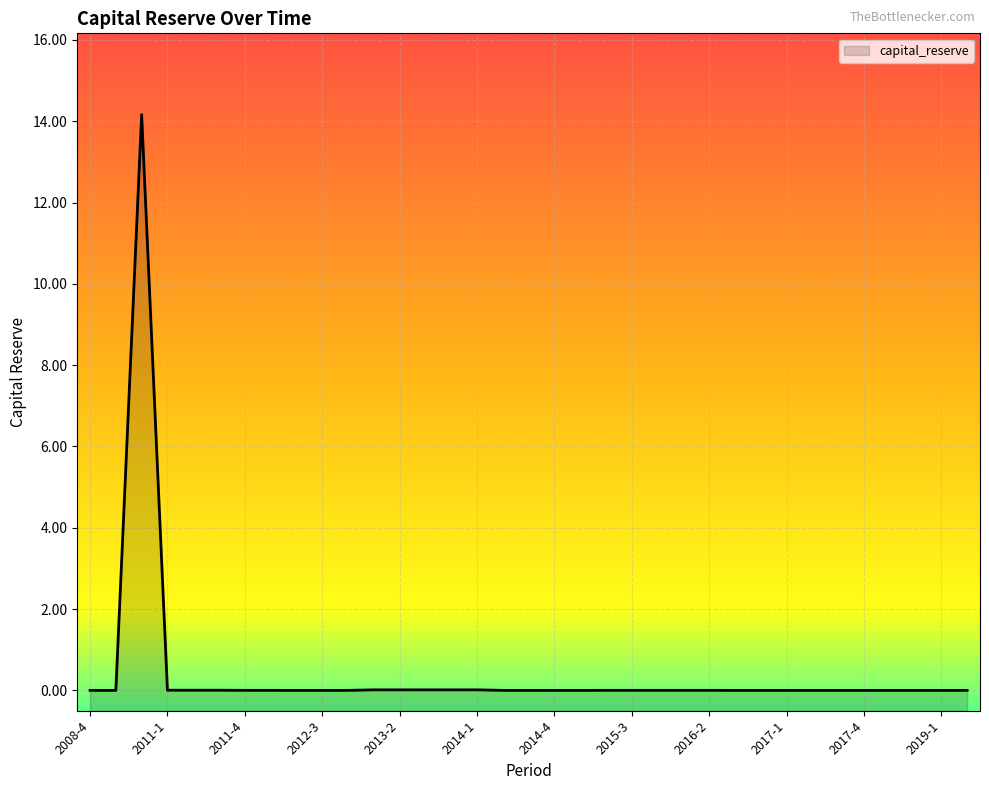

True or false: the data shows -7.8 at 2018-2.

False